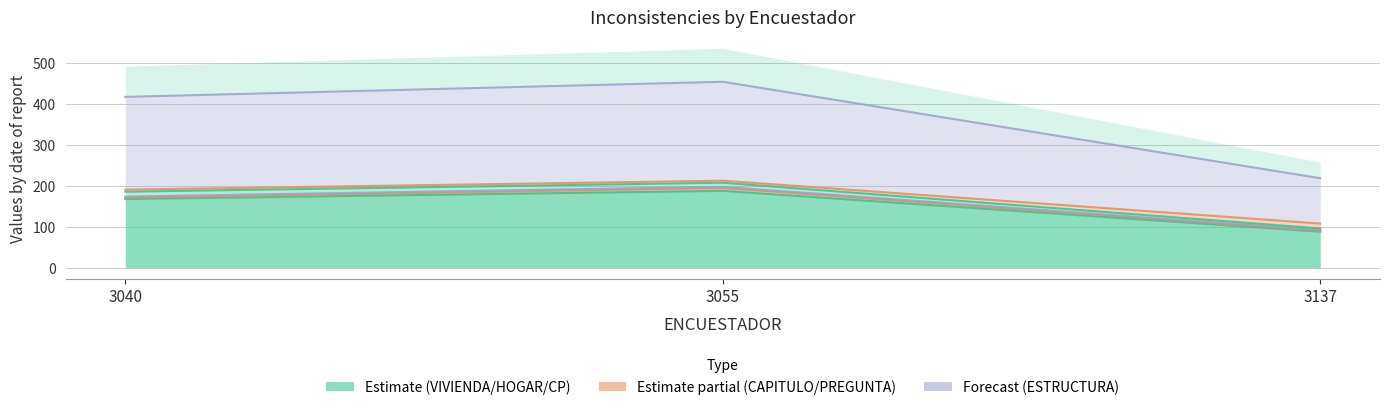

How many lines are shown in the chart?

4